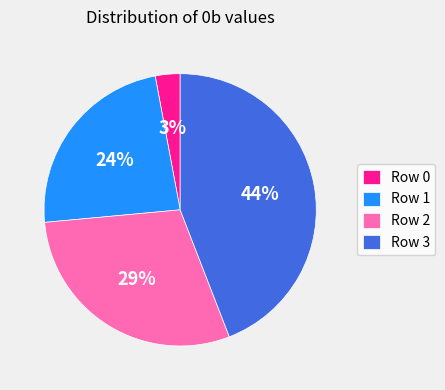

Which category has the biggest portion of the pie?

Row 3